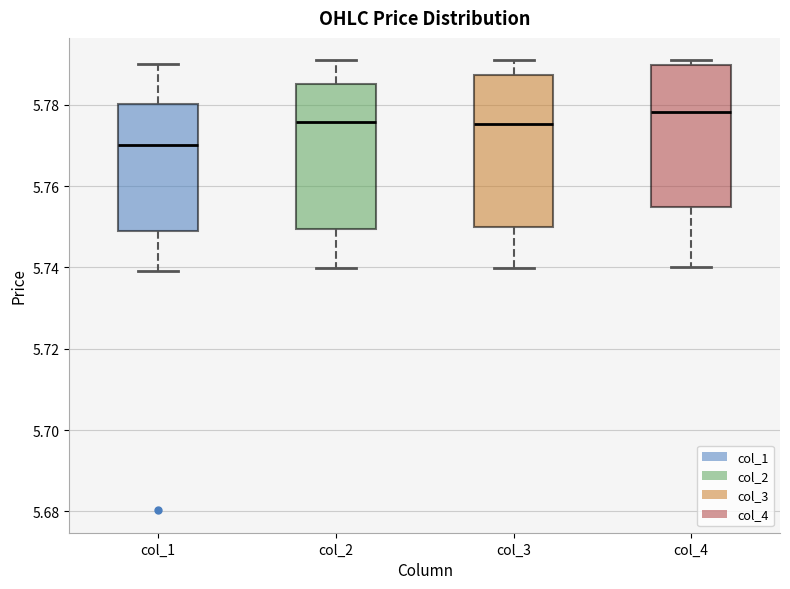

Where does the median line of the box for col_2 sit on the y-axis? The values are not printed on the chart, so give them approximately, as read against the axis.

5.776